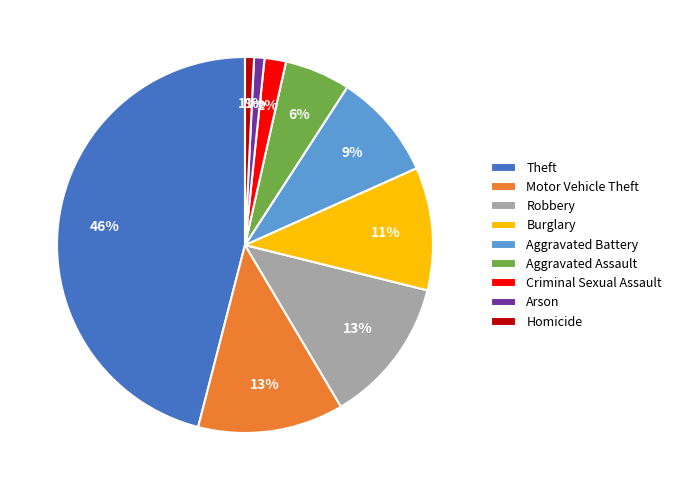

Which has a higher value, Criminal Sexual Assault or Burglary?

Burglary